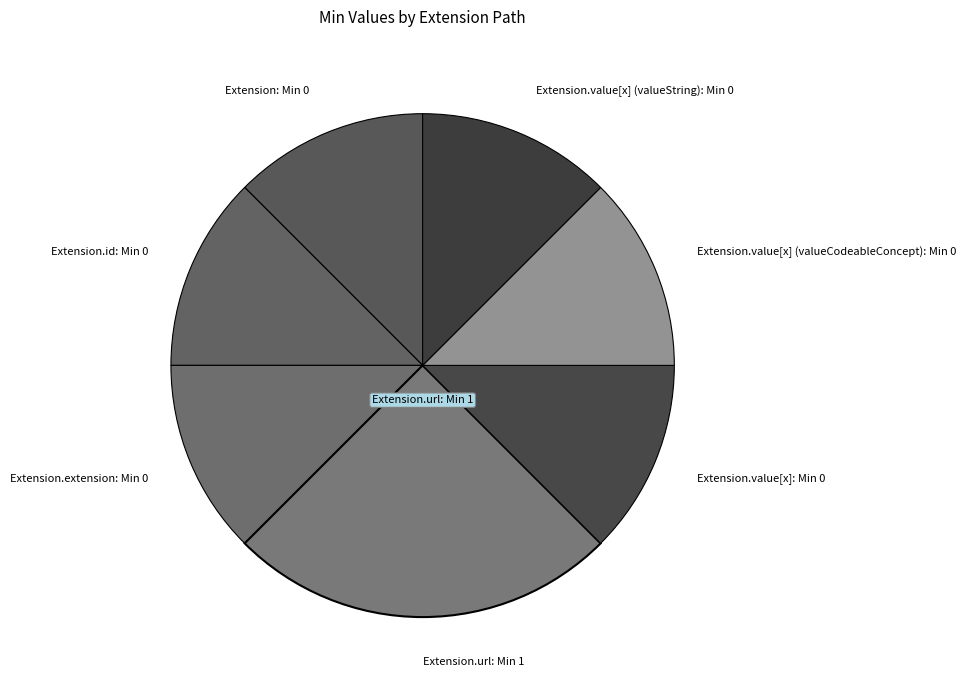

Is there a majority slice in this chart?

No